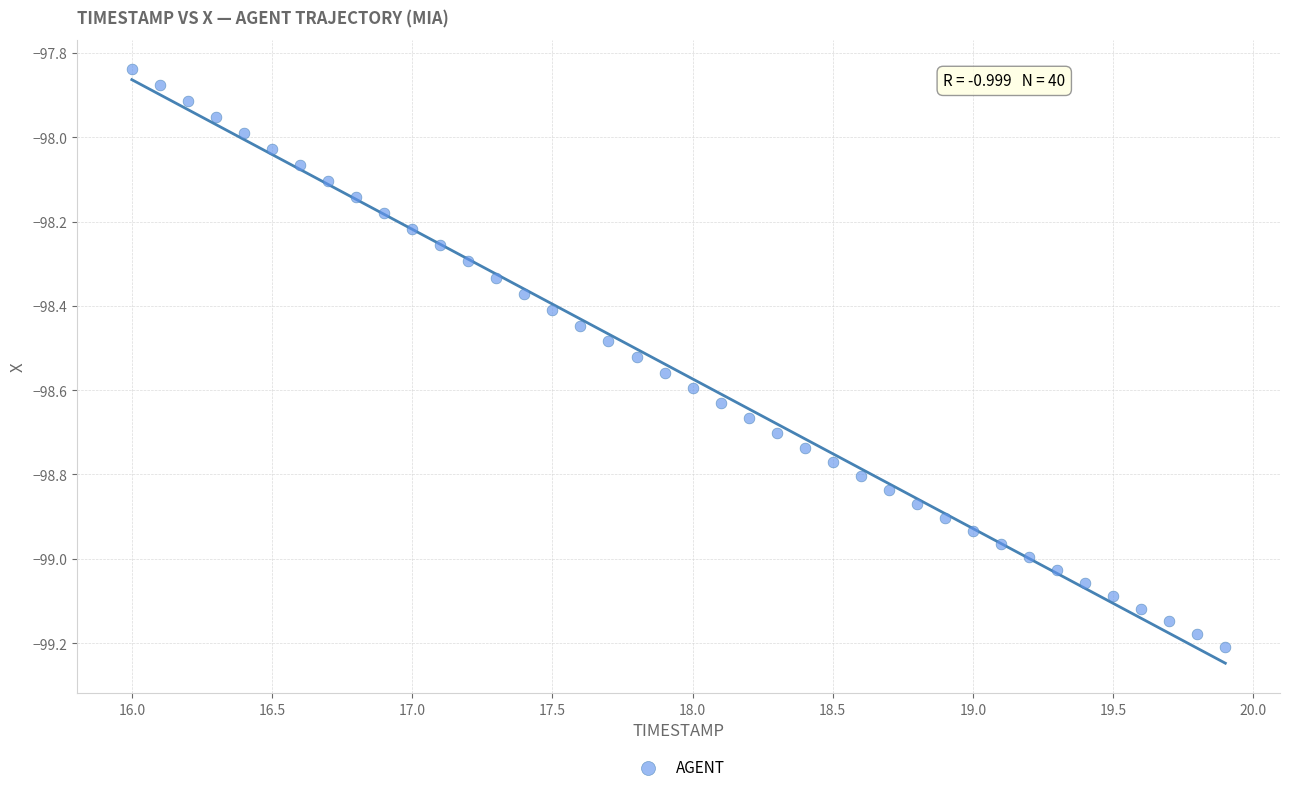

What is the range of X values (max minus min)?

3.9